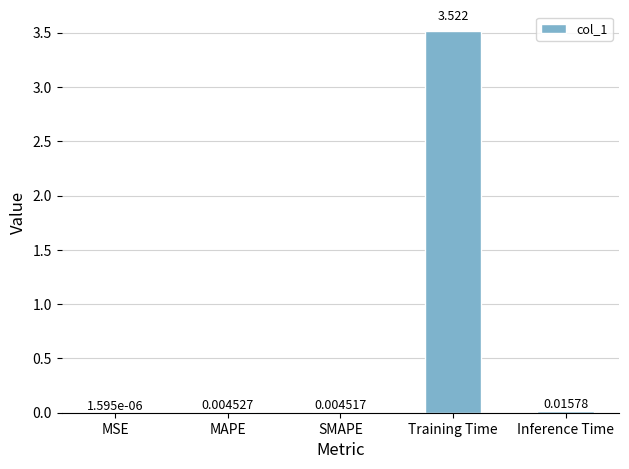

At which label is the value closest to 1?

Inference Time